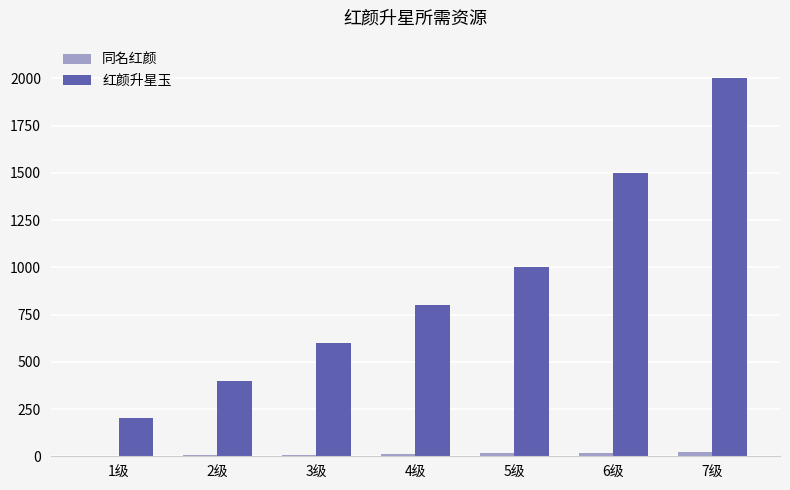

Which series has the largest total across all categories?

红颜升星玉